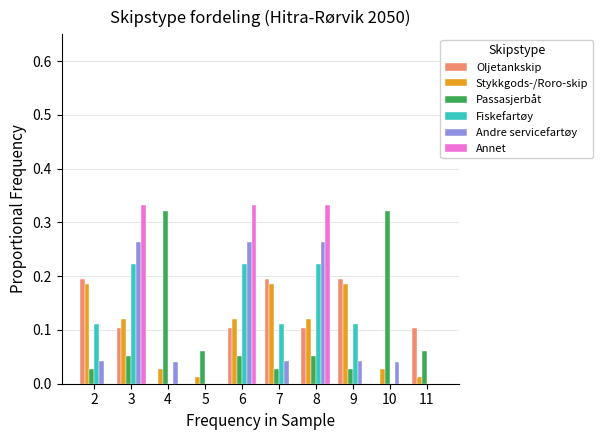

Between 6 and 11, which series saw the biggest shift?

Annet